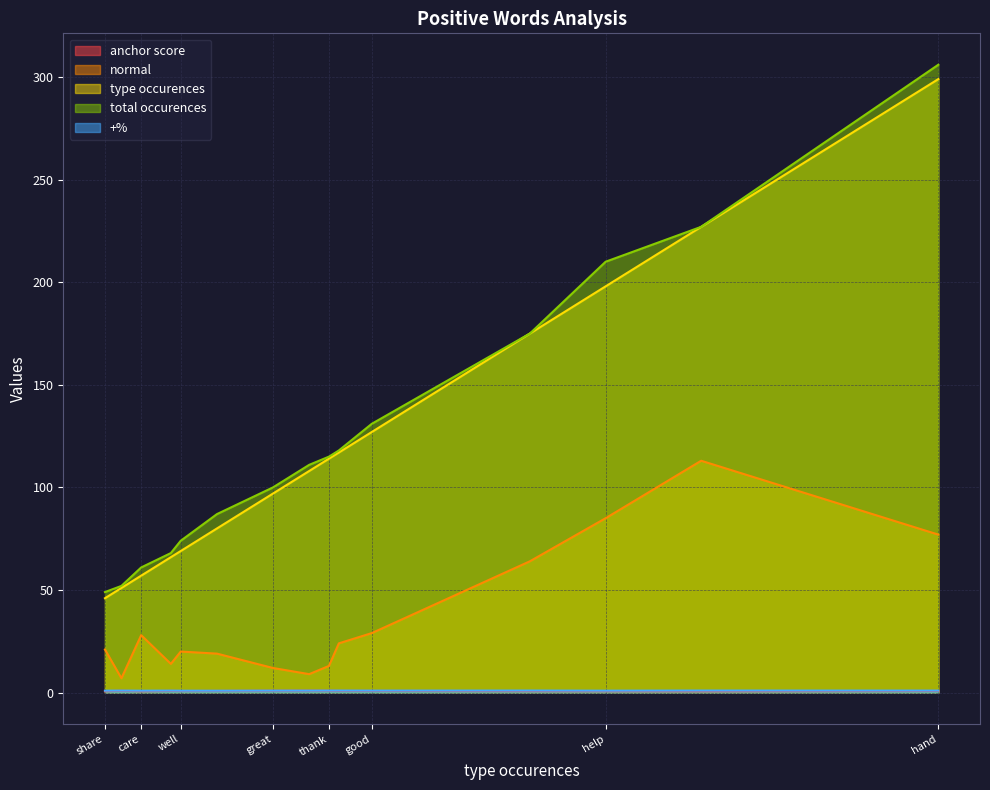

At support, list the series in order from largest to smallest.

total occurences, type occurences, normal, +%, anchor score